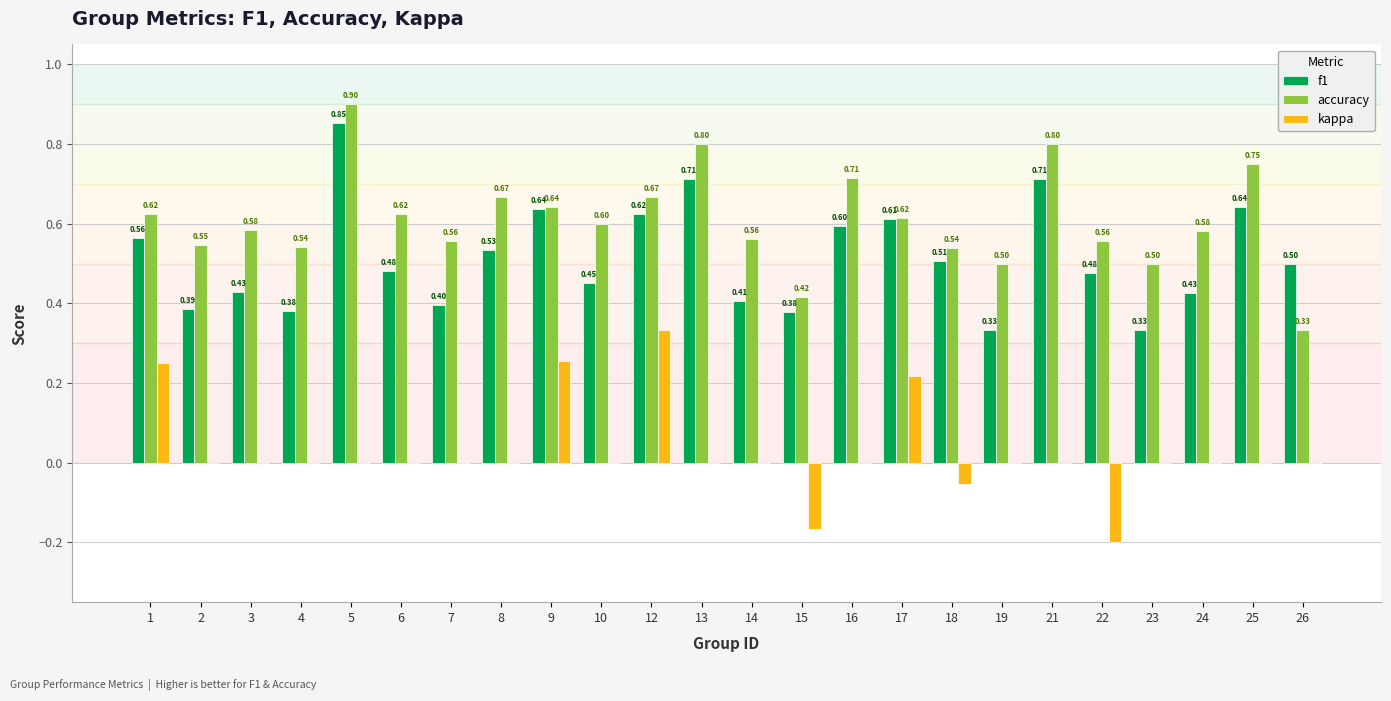

Is the value of kappa at 4 greater than the value of accuracy at 18?

No